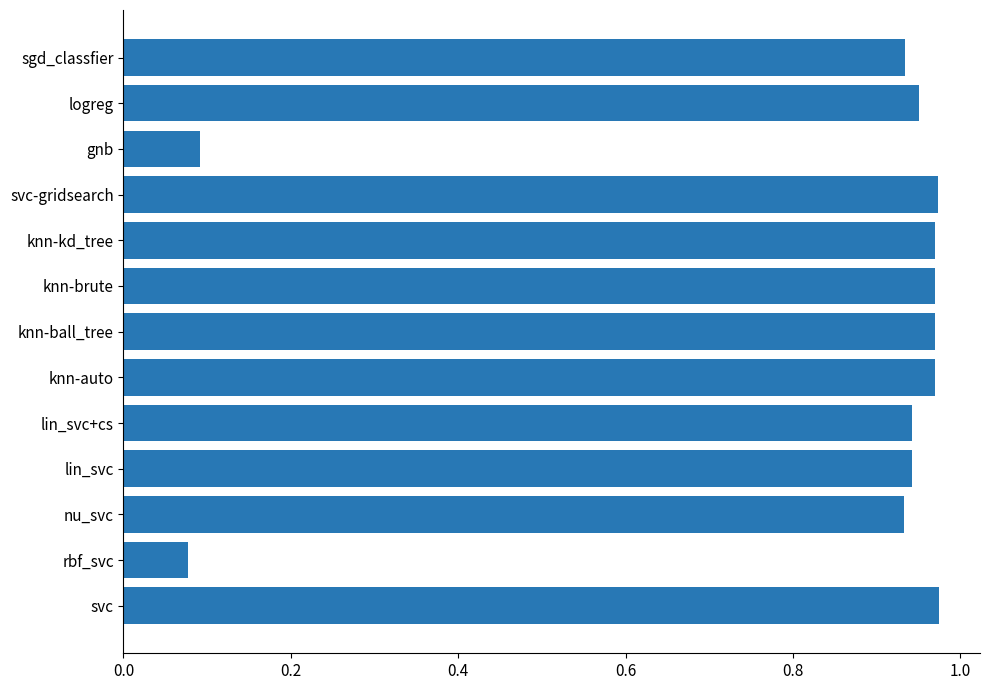

The value at svc is 1.5. True or false?

False